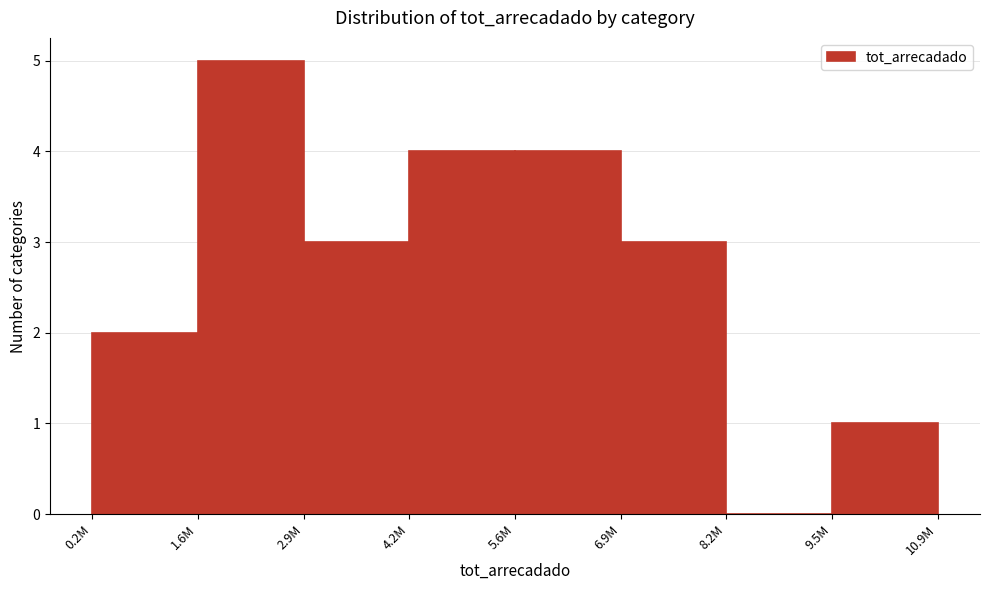

Reading left to right, what are all the values shown in this chart?

0.2M=2	1.6M=5	2.9M=3	4.2M=4	5.6M=4	6.9M=3	8.2M=0	9.5M=1